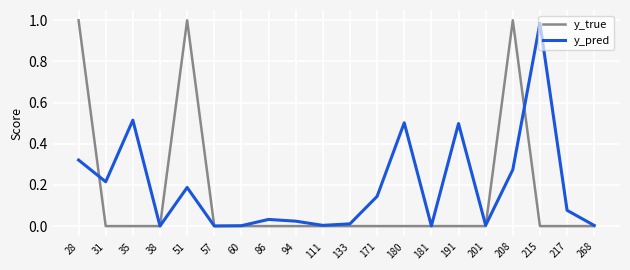

At which category is the sum across all series the highest?

28